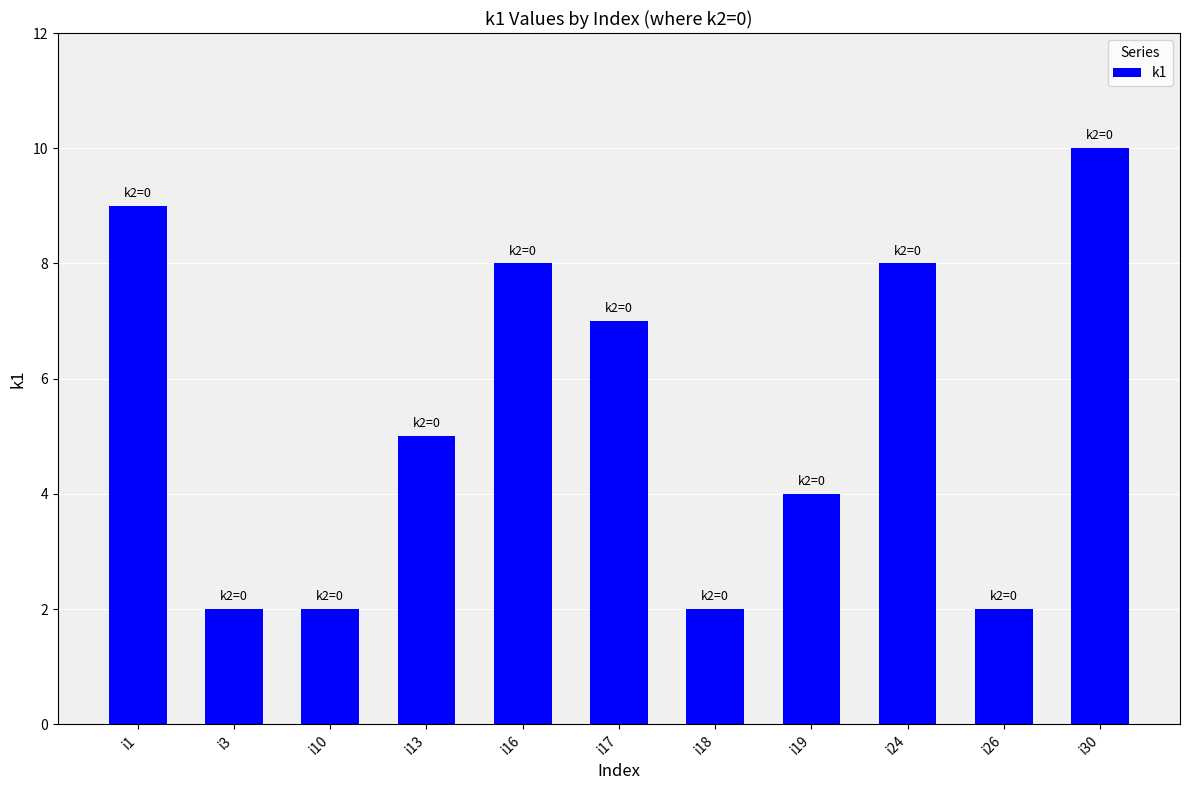

Does the chart contain any negative values?

No